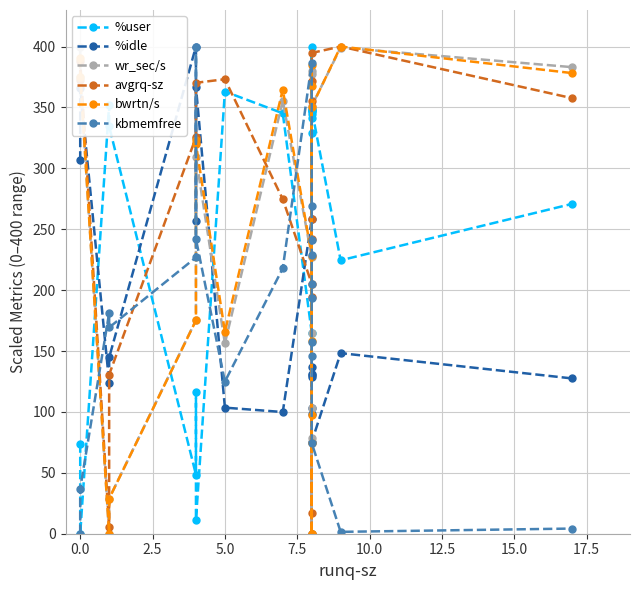

At which label is wr_sec/s closest to 200?

7.5